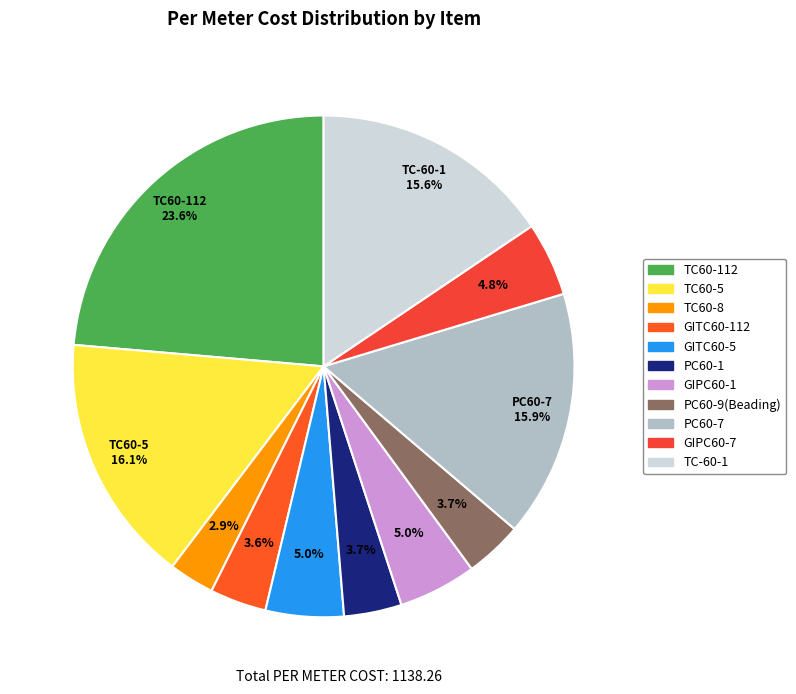

True or false: GIPC60-7 accounts for 5% of the total.

True